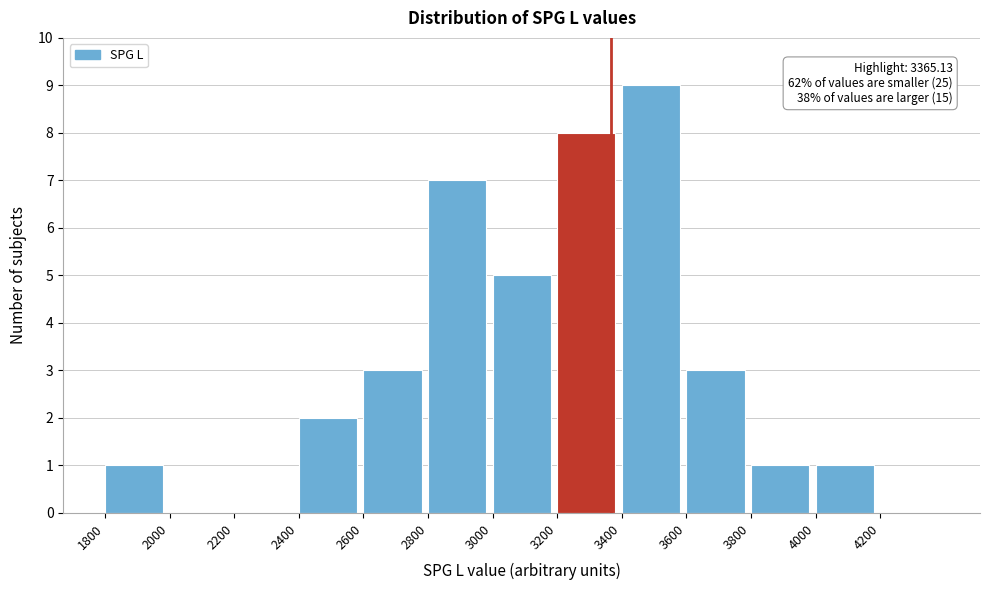

Over which range of the x-axis is the bar tallest?

3400 to 3600